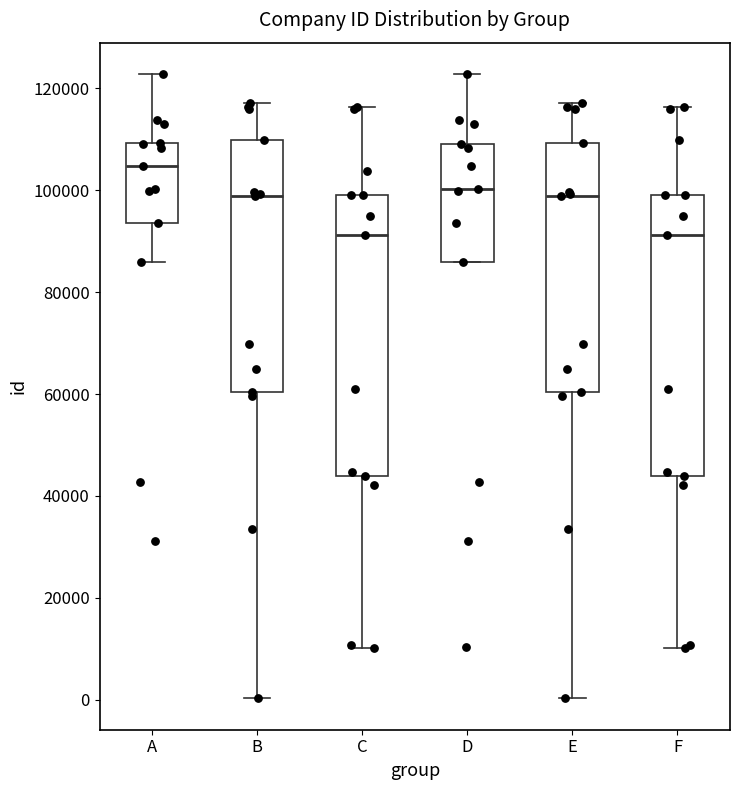

Where does the upper whisker of the box for F end on the y-axis? The values are not printed on the chart, so give them approximately, as read against the axis.

116000